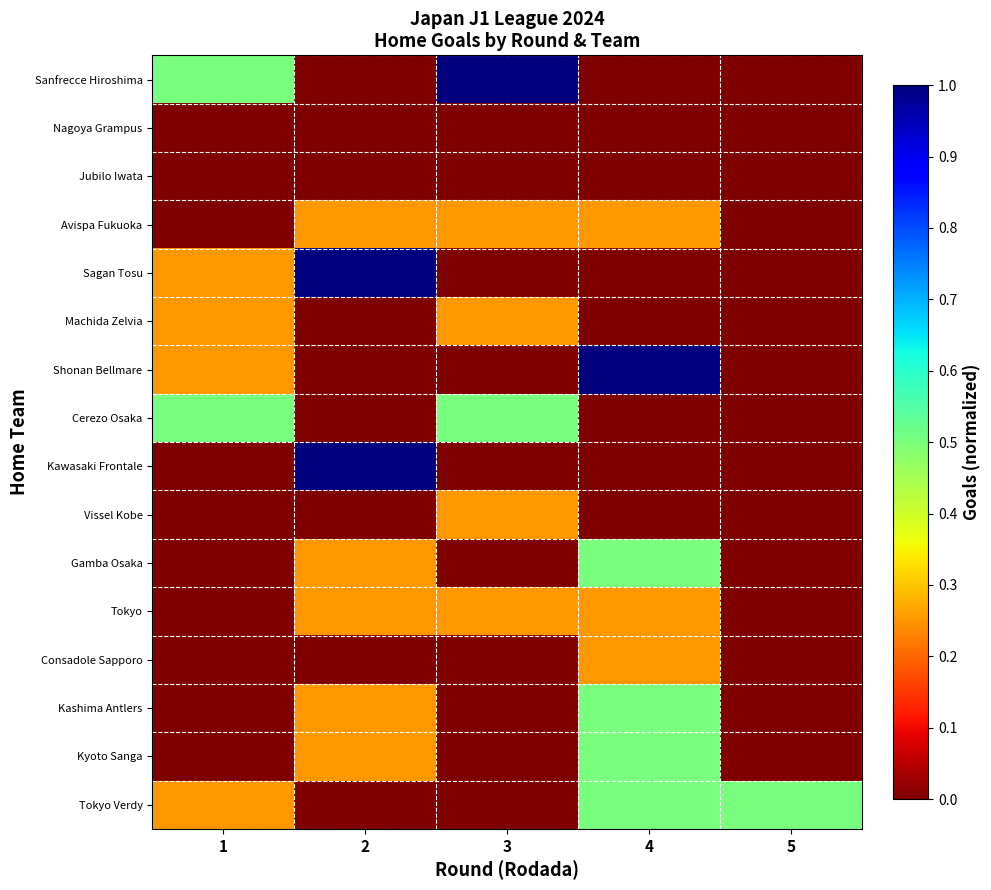

Reading left to right, transcribe all the data shown in this chart.

Sanfrecce Hiroshima: 1=0.5	2=0.0	3=1.0	4=0.0	5=0.0
Nagoya Grampus: 1=0.0	2=0.0	3=0.0	4=0.0	5=0.0
Jubilo Iwata: 1=0.0	2=0.0	3=0.0	4=0.0	5=0.0
Avispa Fukuoka: 1=0.0	2=0.2	3=0.2	4=0.2	5=0.0
Sagan Tosu: 1=0.2	2=1.0	3=0.0	4=0.0	5=0.0
Machida Zelvia: 1=0.2	2=0.0	3=0.2	4=0.0	5=0.0
Shonan Bellmare: 1=0.2	2=0.0	3=0.0	4=1.0	5=0.0
Cerezo Osaka: 1=0.5	2=0.0	3=0.5	4=0.0	5=0.0
Kawasaki Frontale: 1=0.0	2=1.0	3=0.0	4=0.0	5=0.0
Vissel Kobe: 1=0.0	2=0.0	3=0.2	4=0.0	5=0.0
Gamba Osaka: 1=0.0	2=0.2	3=0.0	4=0.5	5=0.0
Tokyo: 1=0.0	2=0.2	3=0.2	4=0.2	5=0.0
Consadole Sapporo: 1=0.0	2=0.0	3=0.0	4=0.2	5=0.0
Kashima Antlers: 1=0.0	2=0.2	3=0.0	4=0.5	5=0.0
Kyoto Sanga: 1=0.0	2=0.2	3=0.0	4=0.5	5=0.0
Tokyo Verdy: 1=0.2	2=0.0	3=0.0	4=0.5	5=0.5